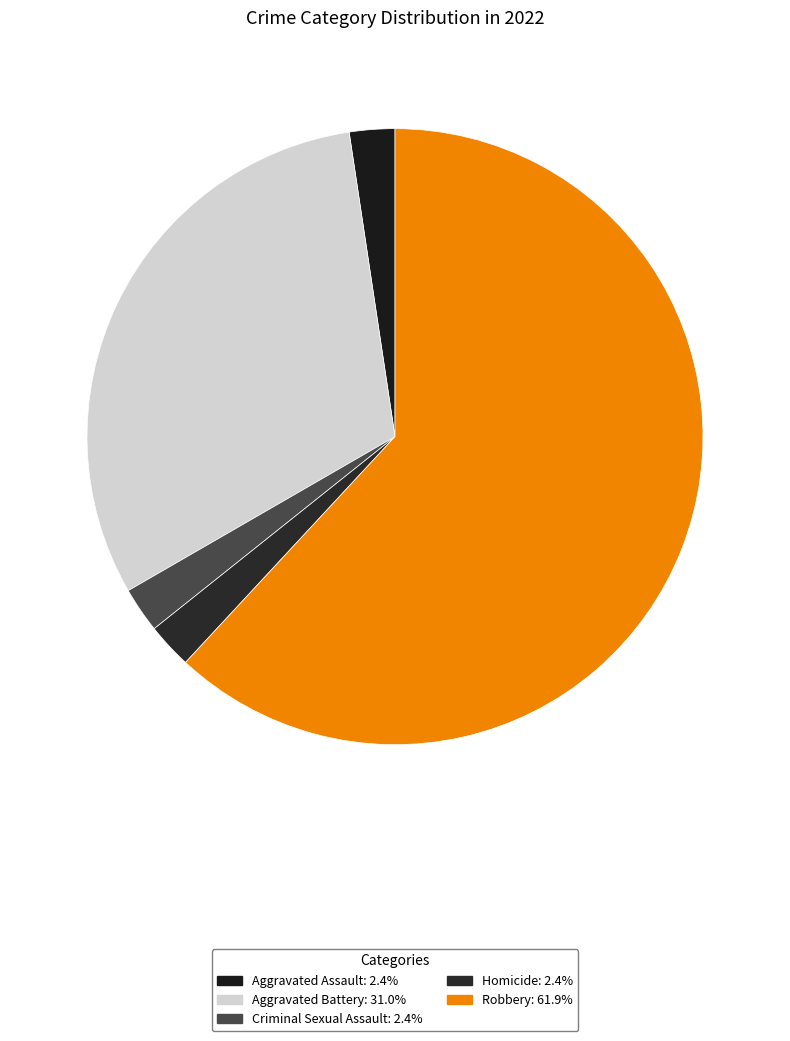

Count the number of slices in the pie.

5